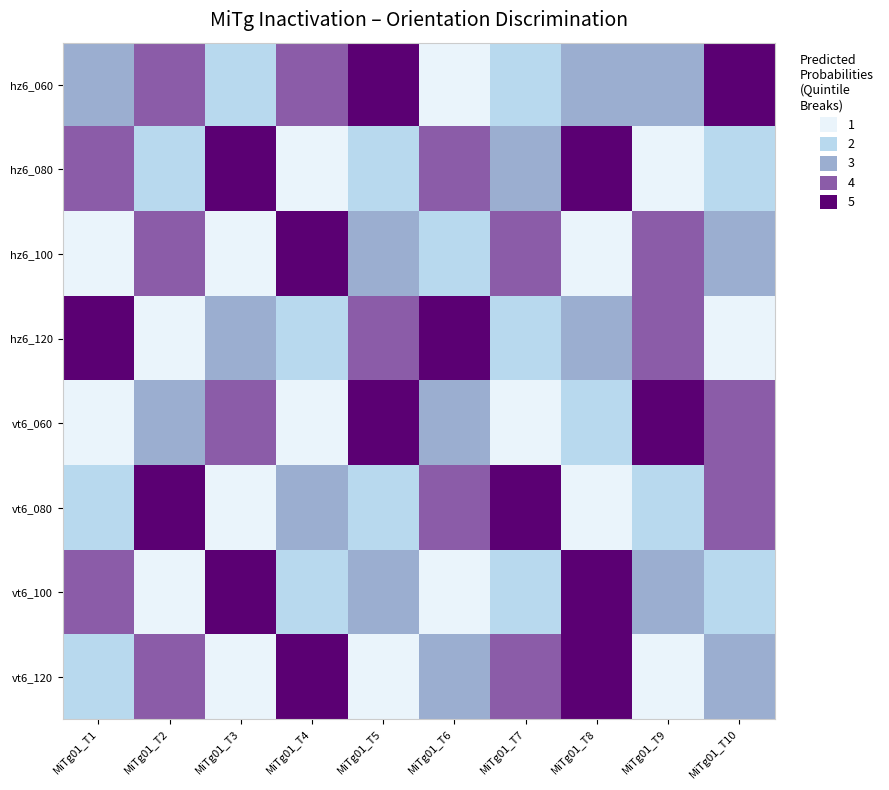

Which series has the largest total across all categories?

hz6_060